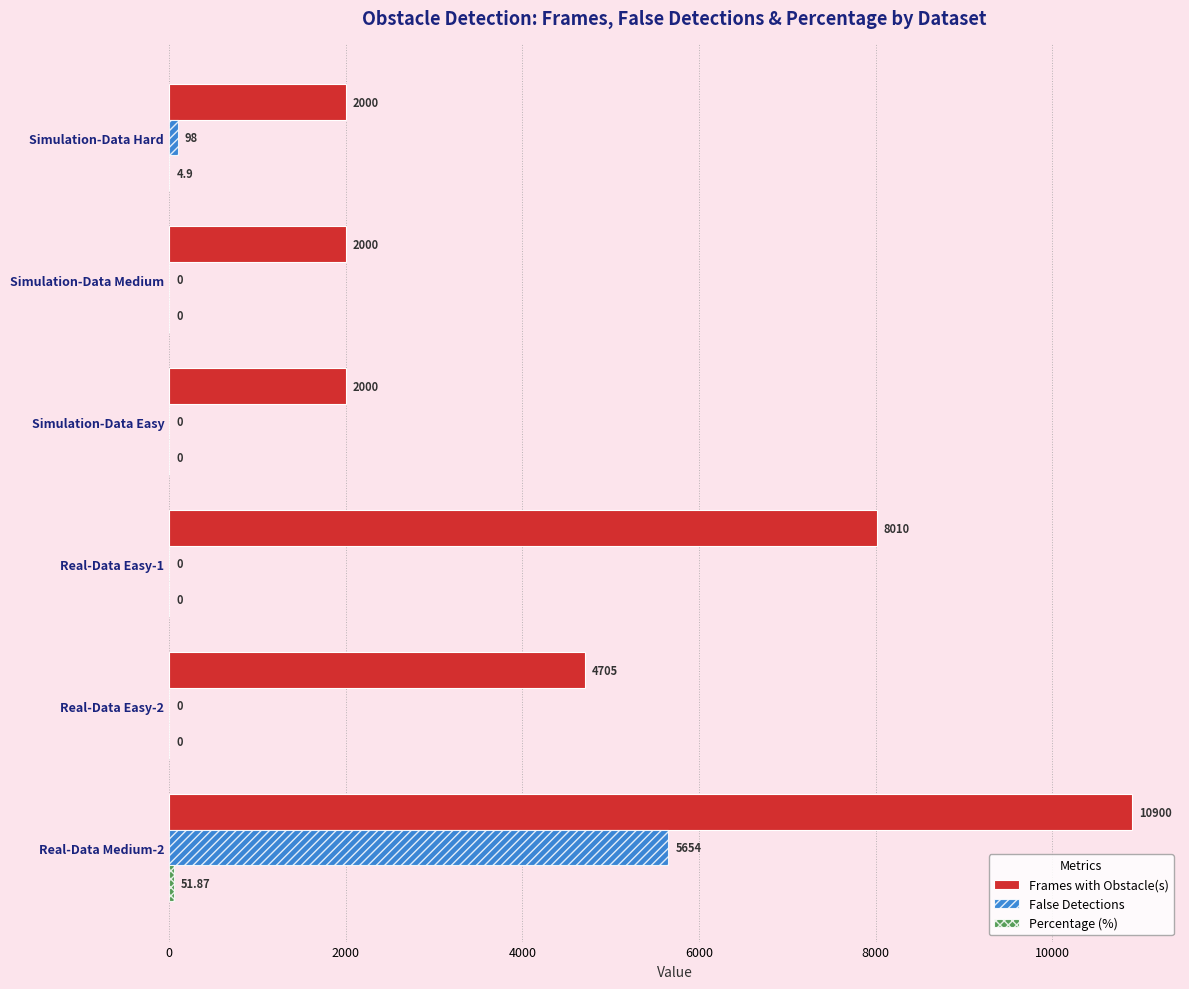

At which category is the sum across all series the highest?

Real-Data Medium-2